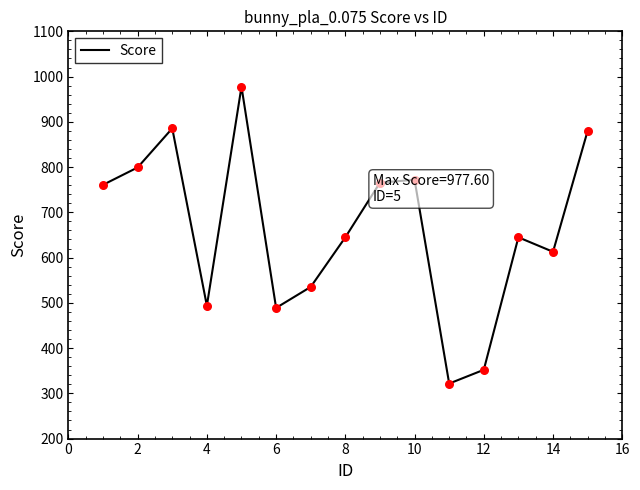

What is the smallest value displayed?

321.6